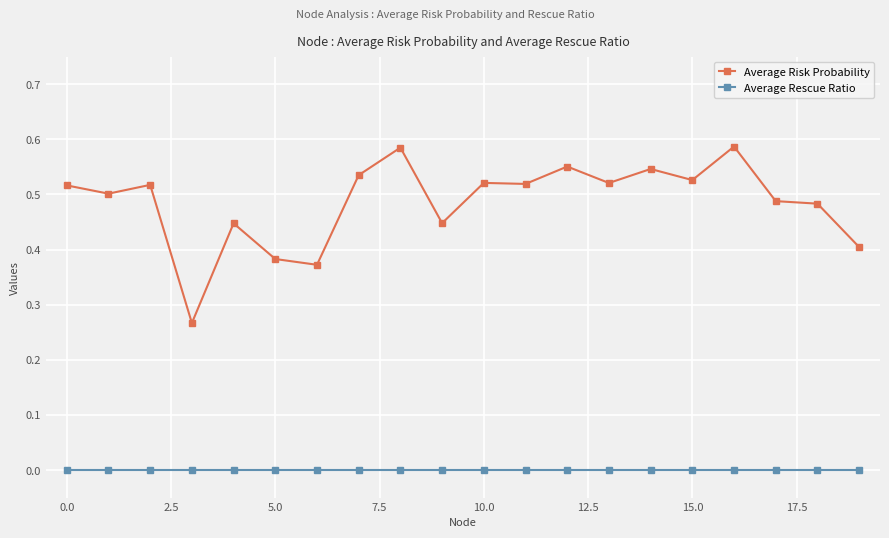

True or false: Average Risk Probability and Average Rescue Ratio cross at least once.

False